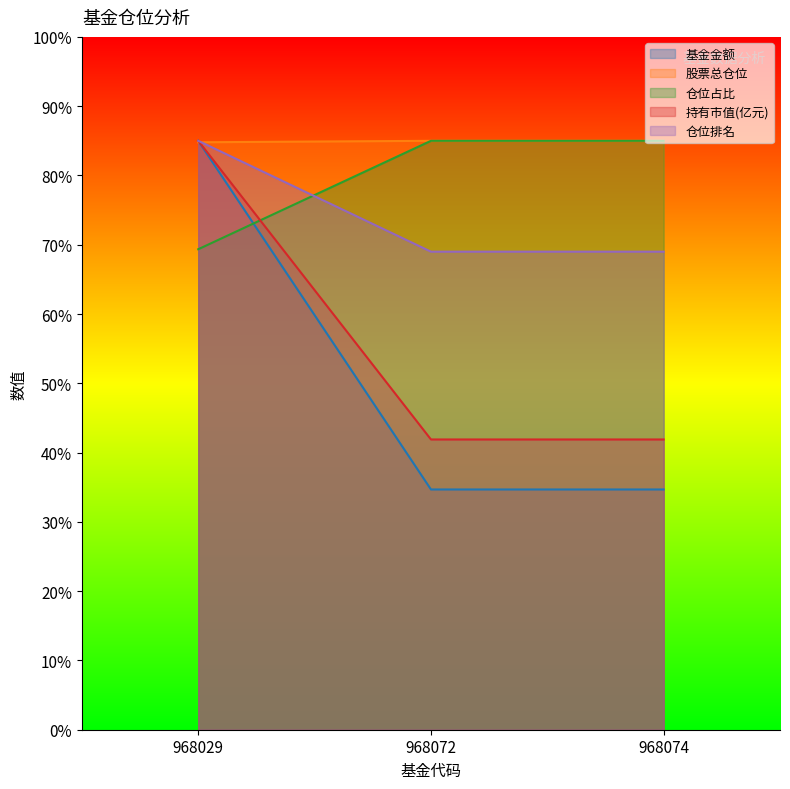

Which series changed the most between 968029 and 968072?

基金金额